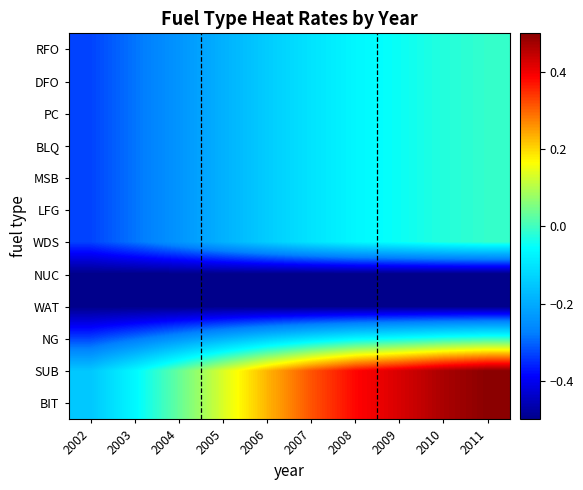

What is the total value across all series at 2009?

-0.5